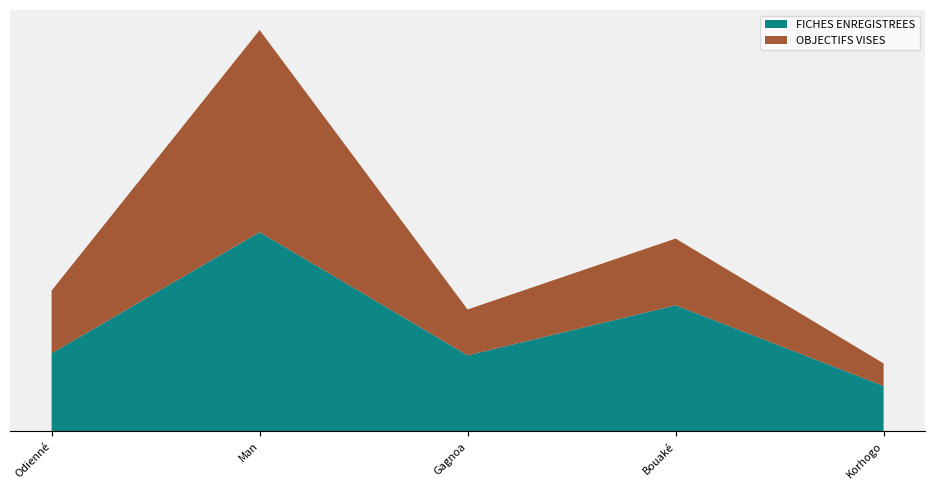

Reading left to right, transcribe all the data shown in this chart.

FICHES ENREGISTREES: Odienné=4458	Man=11370	Gagnoa=4344	Bouaké=7197	Korhogo=2595
OBJECTIFS VISES: Odienné=3577	Man=11528	Gagnoa=2616	Bouaké=3808	Korhogo=1288